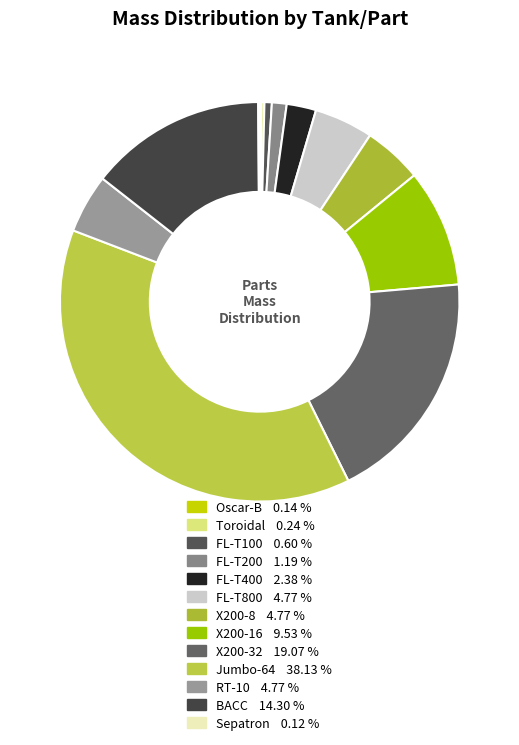

Which category has the biggest portion of the pie?

Jumbo-64